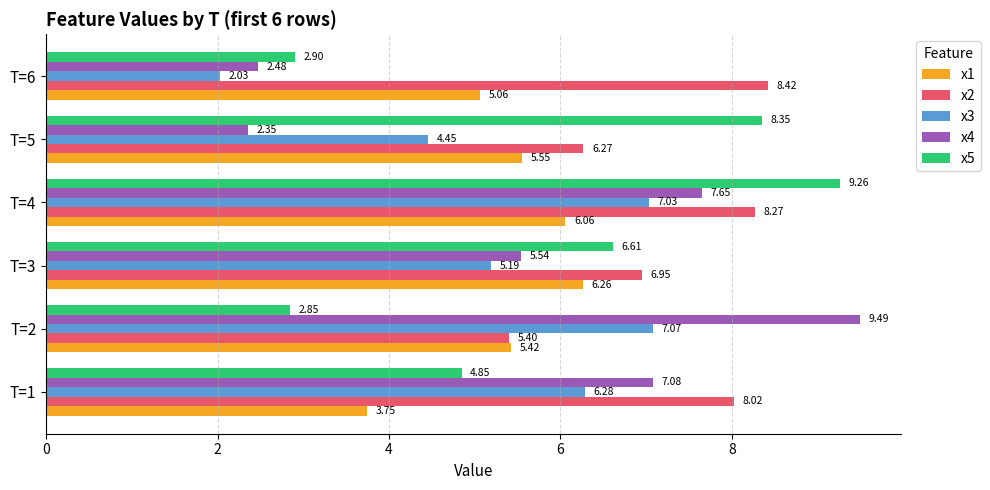

Which series has the largest range (max minus min)?

x4